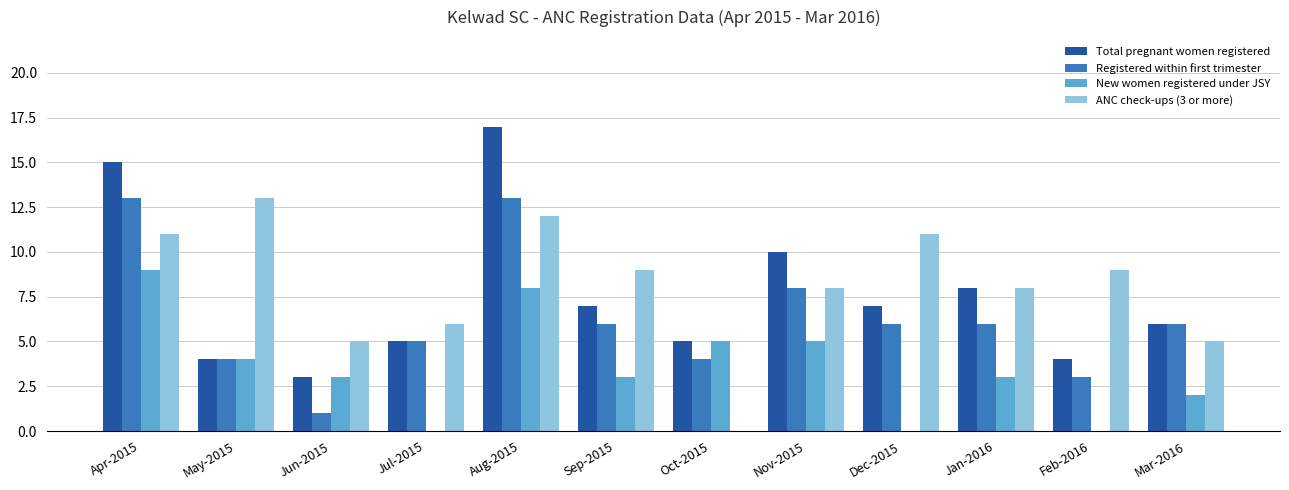

Count the number of data series in this chart.

4